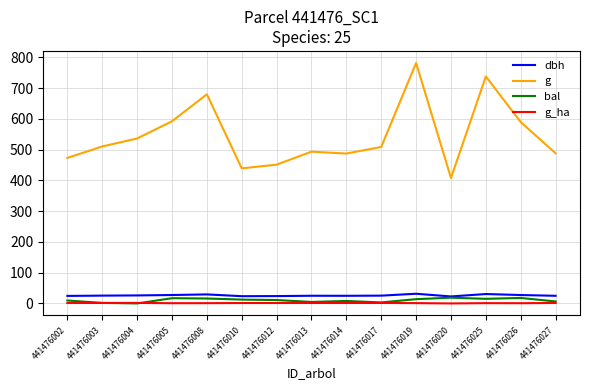

True or false: g and dbh cross at least once.

False